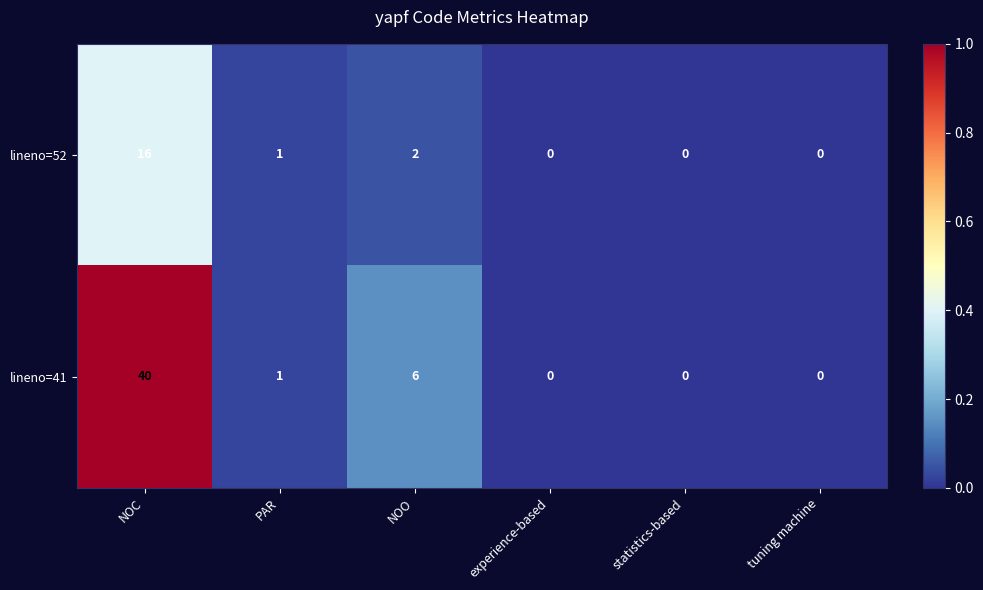

Is it true that lineno=52 equals 10 at NOC?

False